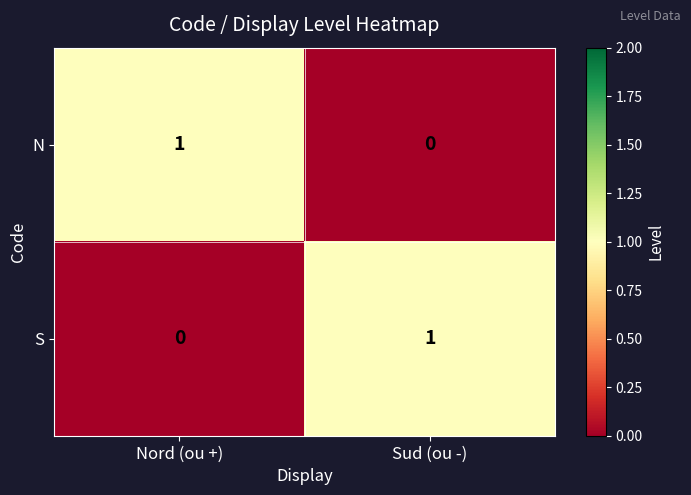

Reading left to right, transcribe all the data shown in this chart.

N: 1	0
S: 0	1